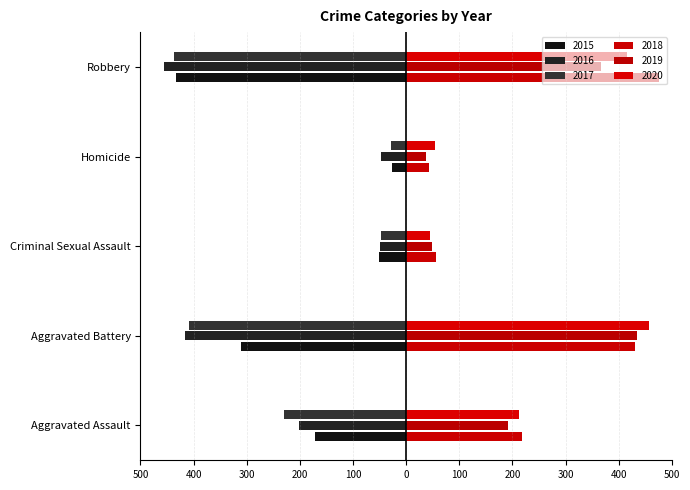

Are the bars horizontal?

Yes